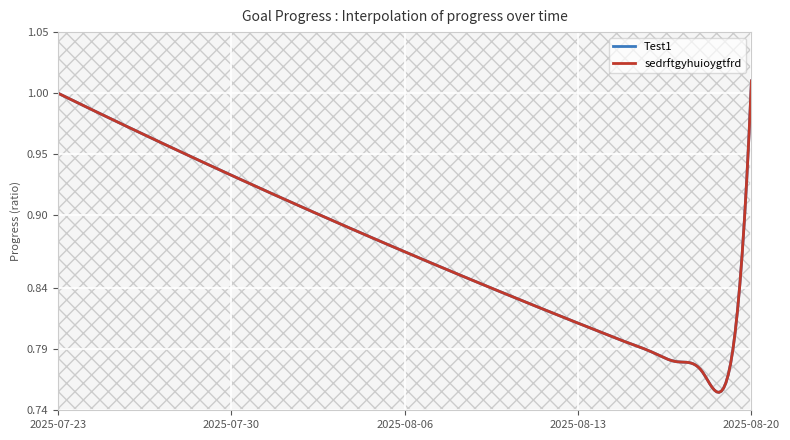

What is the average value of the sedrftgyhuioygtfrd series?

0.9